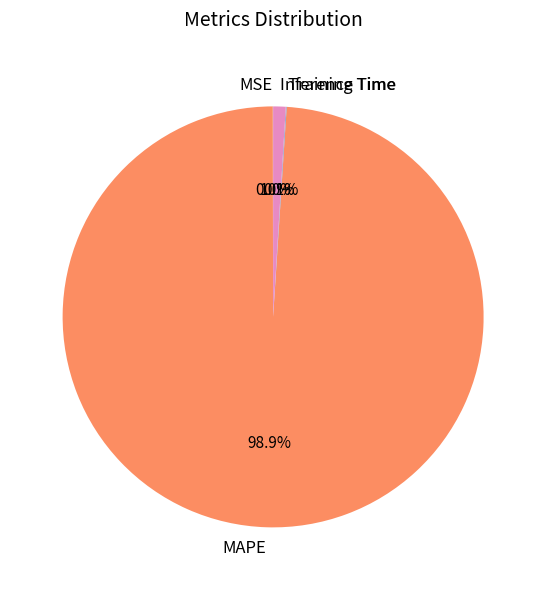

Which category accounts for the majority?

MAPE